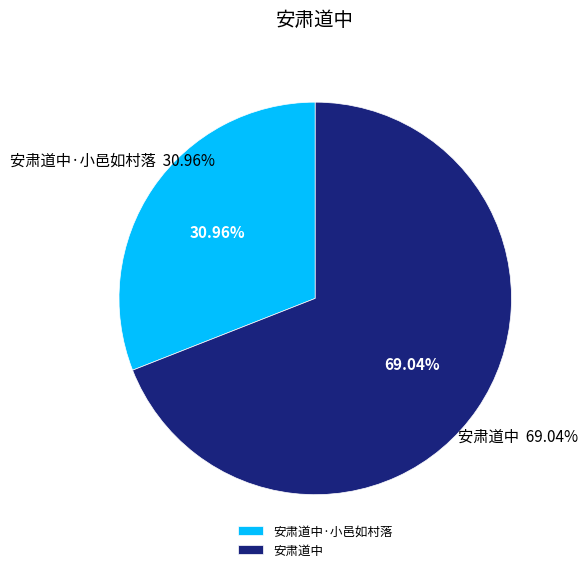

To the nearest percent, what portion does 安肃道中 represent?

69%